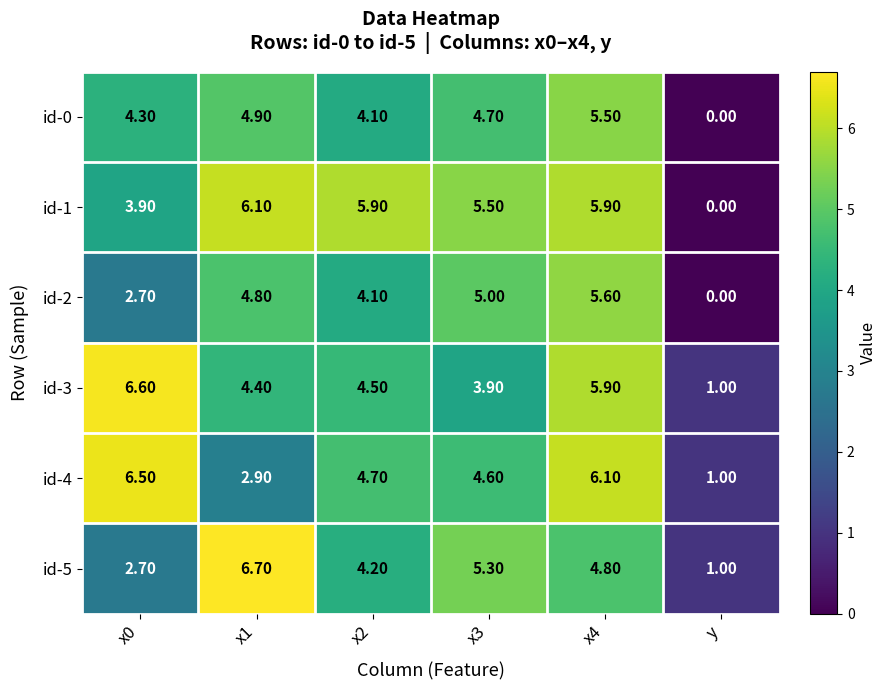

Rank the series by their maximum value, from lowest to highest.

id-0, id-2, id-1, id-4, id-3, id-5